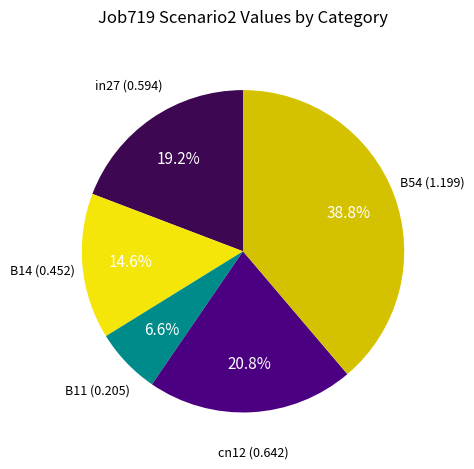

How many slices are in this pie chart?

5